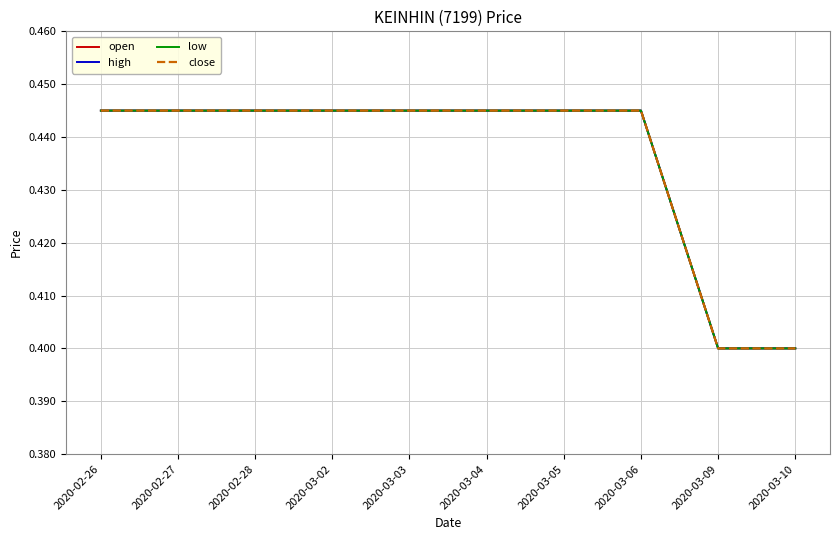

Is the value of high at 2020-02-27 greater than the value of close at 2020-02-27?

No